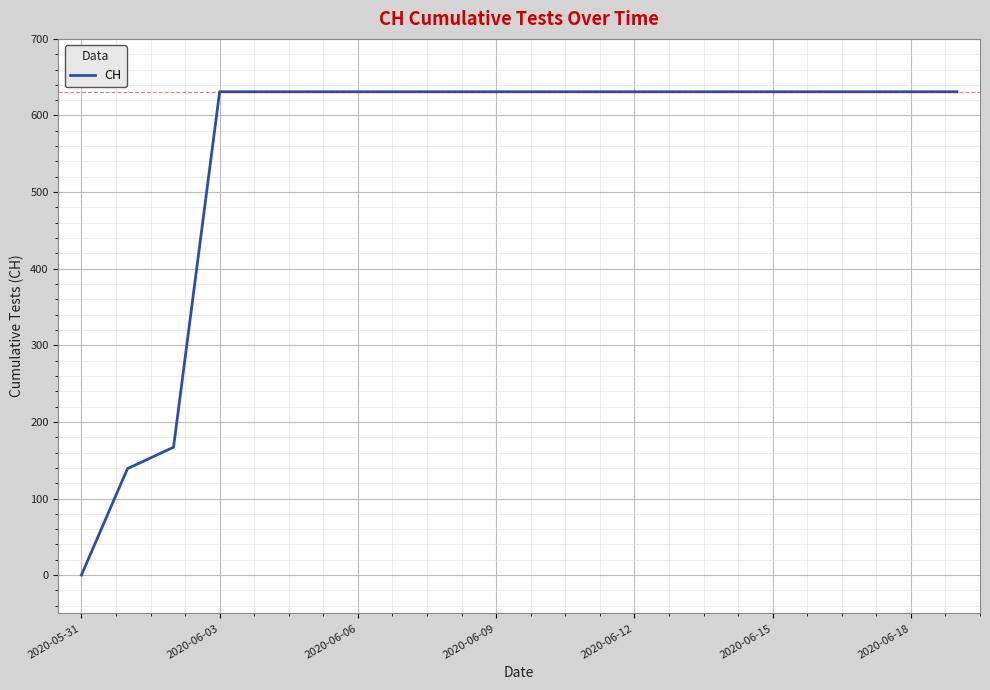

What is the greatest value displayed?

631